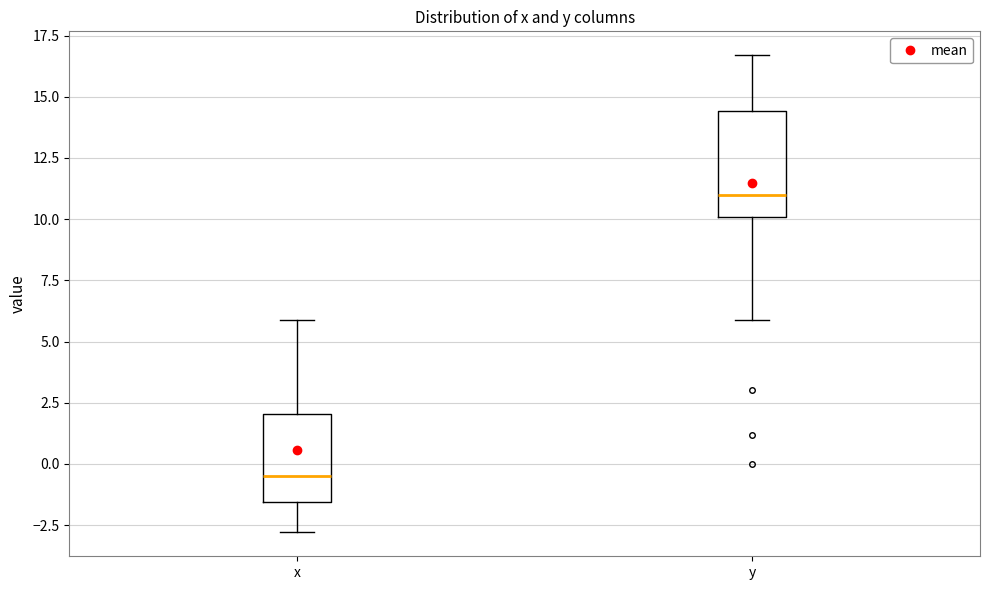

Reading left to right, transcribe this box plot: for each box, give where its median line is, the range the box spans, and where its two whiskers end, as read against the y-axis. The values are not printed on the chart, so give them approximately, as read against the axis.

x: median -0.5, box -1.5 to 2.0, whiskers -3.0 to 6.0
y: median 11.0, box 10.0 to 14.5, whiskers 6.0 to 16.5